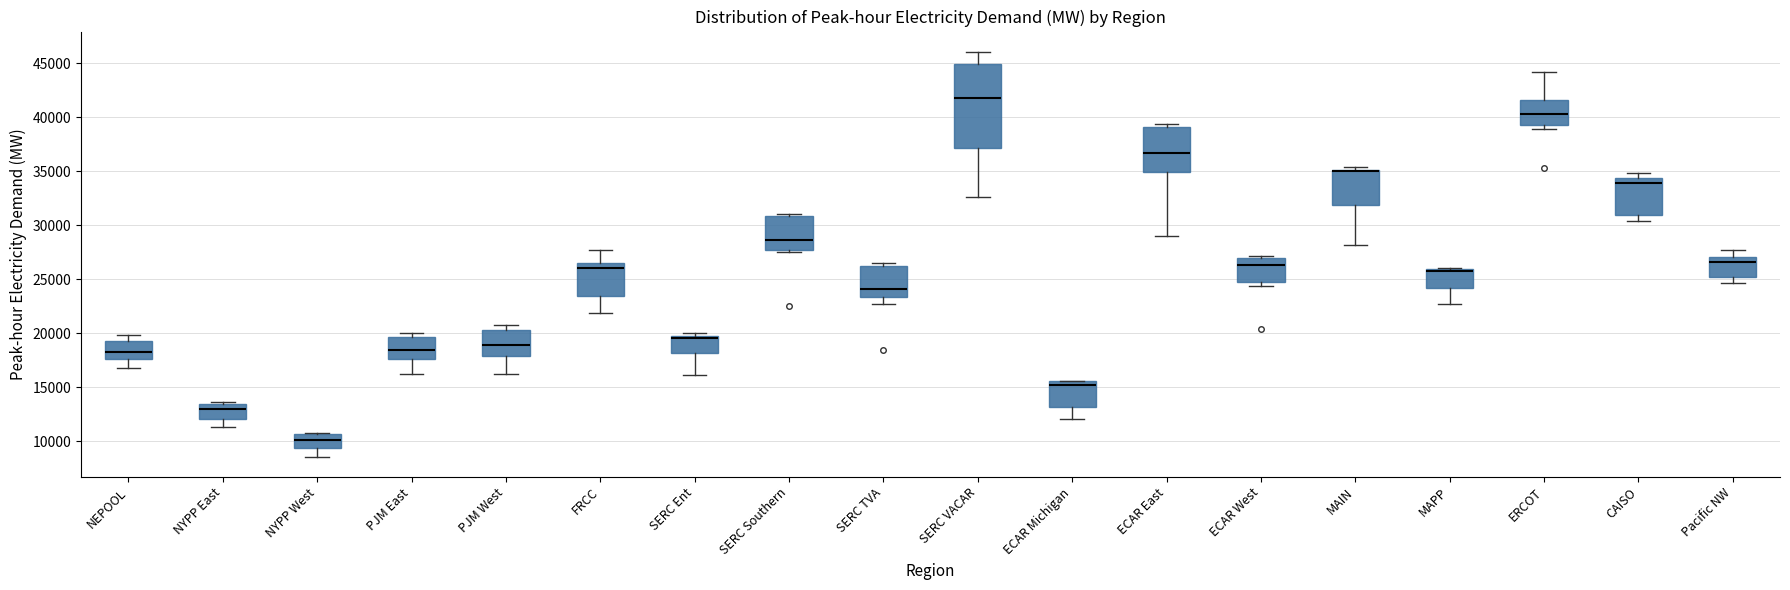

Reading left to right, transcribe this box plot: for each box, give where its median line is, the range the box spans, and where its two whiskers end, as read against the y-axis. The values are not printed on the chart, so give them approximately, as read against the axis.

NEPOOL: median 18500, box 17500 to 19000, whiskers 16500 to 20000
NYPP East: median 13000, box 12000 to 13500, whiskers 11500 to 13500 (just above the box's upper edge)
NYPP West: median 10000, box 9500 to 10500, whiskers 8500 to 11000
PJM East: median 18500, box 17500 to 19500, whiskers 16000 to 20000
PJM West: median 19000, box 18000 to 20500, whiskers 16000 to 20500 (just above the box's upper edge)
FRCC: median 26000, box 23500 to 26500, whiskers 22000 to 27500
SERC Ent: median 19500, box 18000 to 20000, whiskers 16000 to 20000 (just above the box's upper edge)
SERC Southern: median 28500, box 27500 to 31000, whiskers 27500 (just below the box's lower edge) to 31000 (just above the box's upper edge)
SERC TVA: median 24000, box 23500 to 26000, whiskers 22500 to 26500
SERC VACAR: median 41500, box 37000 to 45000, whiskers 32500 to 46000
ECAR Michigan: median 15000, box 13000 to 15500, whiskers 12000 to 15500
ECAR East: median 36500, box 35000 to 39000, whiskers 29000 to 39500
ECAR West: median 26500, box 25000 to 27000, whiskers 24500 to 27000 (just above the box's upper edge)
MAIN: median 35000 (drawn on the box's upper edge), box 32000 to 35000, whiskers 28000 to 35500
MAPP: median 26000 (drawn on the box's upper edge), box 24000 to 26000, whiskers 22500 to 26000
ERCOT: median 40500, box 39500 to 41500, whiskers 39000 to 44000
CAISO: median 34000, box 31000 to 34500, whiskers 30500 to 35000
Pacific NW: median 26500, box 25000 to 27000, whiskers 24500 to 27500